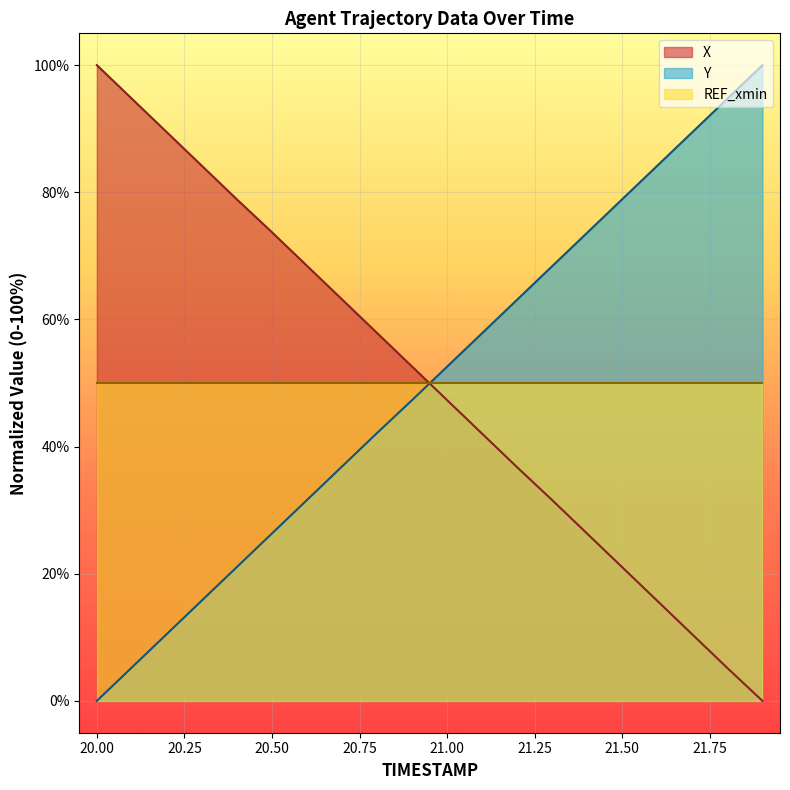

Read the X value at 20.7.

63.1